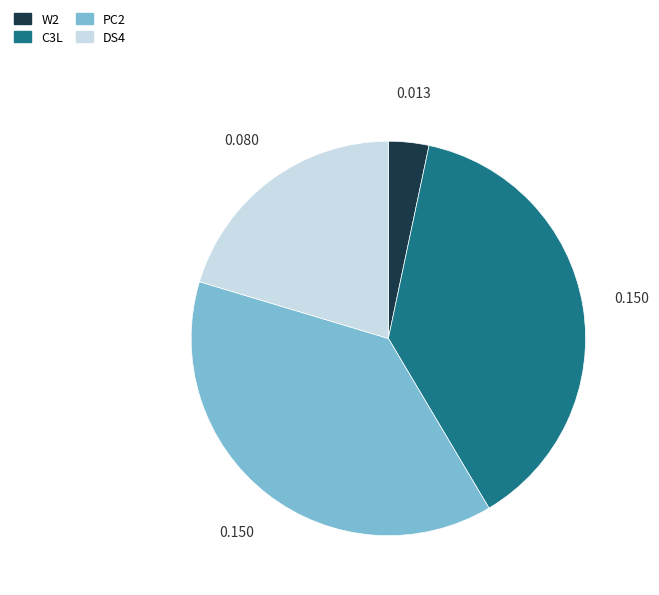

Is the sum of C3L and PC2 greater than half?

Yes